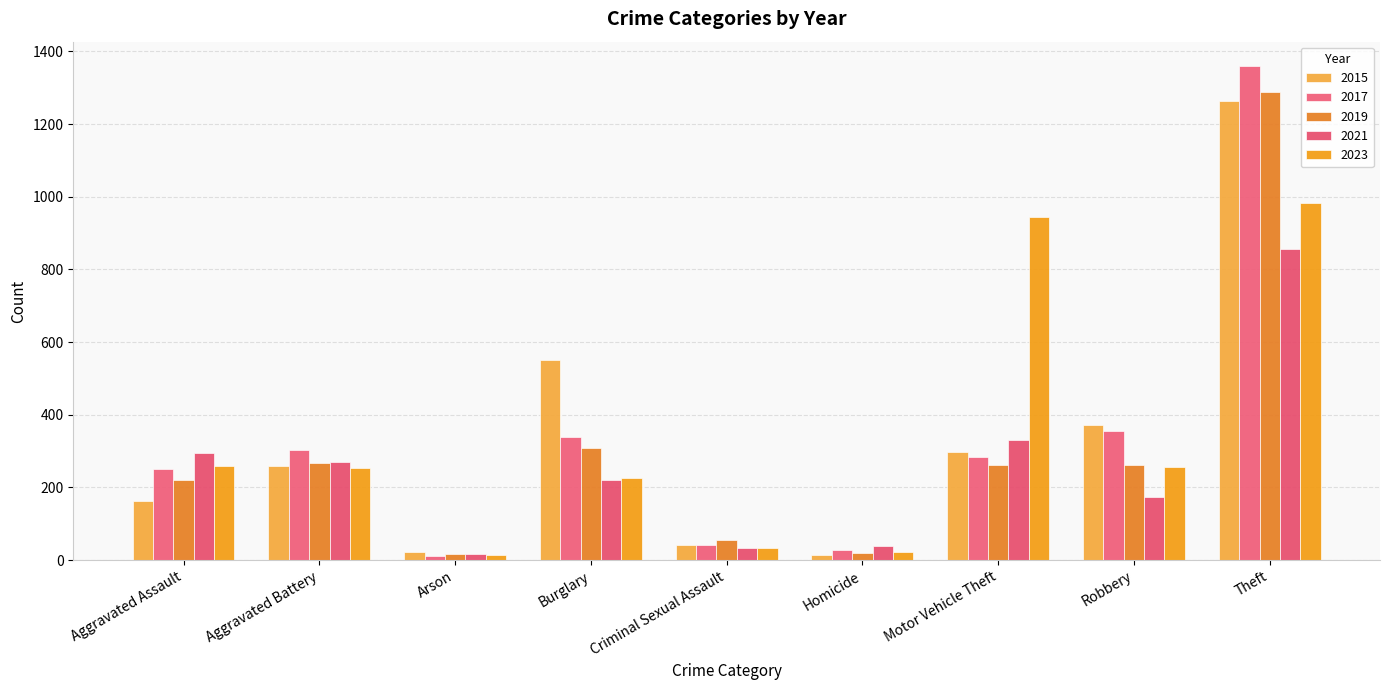

Reading right to left, what are all the values shown in this chart?

2015: 1263	372	299	13	43	552	22	259	164
2017: 1359	356	285	27	41	339	12	303	251
2019: 1288	263	262	21	55	308	16	267	220
2021: 856	175	332	38	33	220	18	270	295
2023: 983	257	945	22	33	226	15	253	258